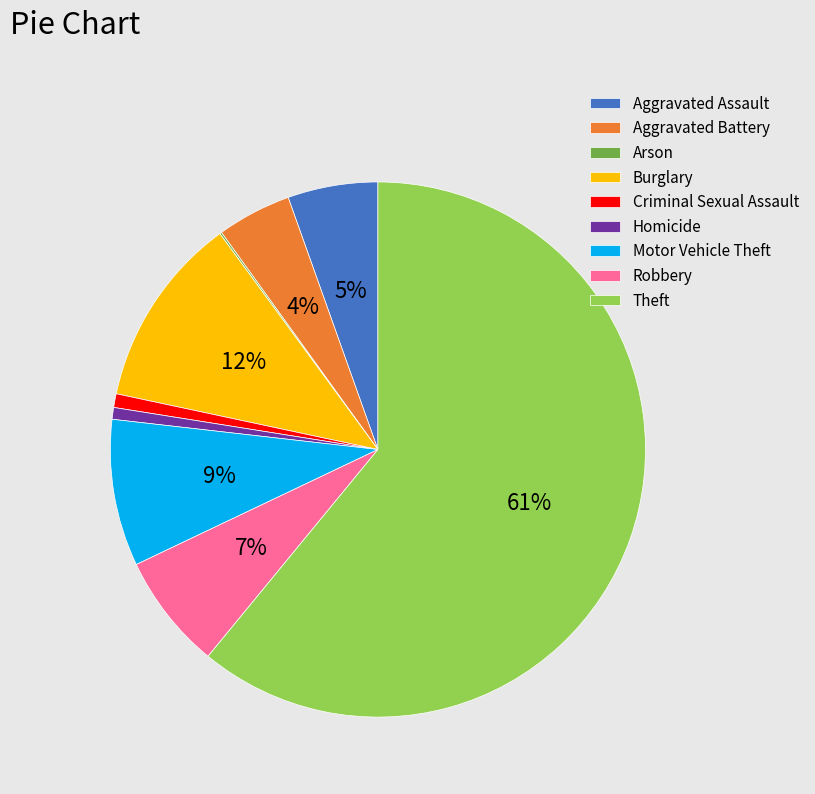

Is the sum of Homicide and Criminal Sexual Assault greater than half?

No